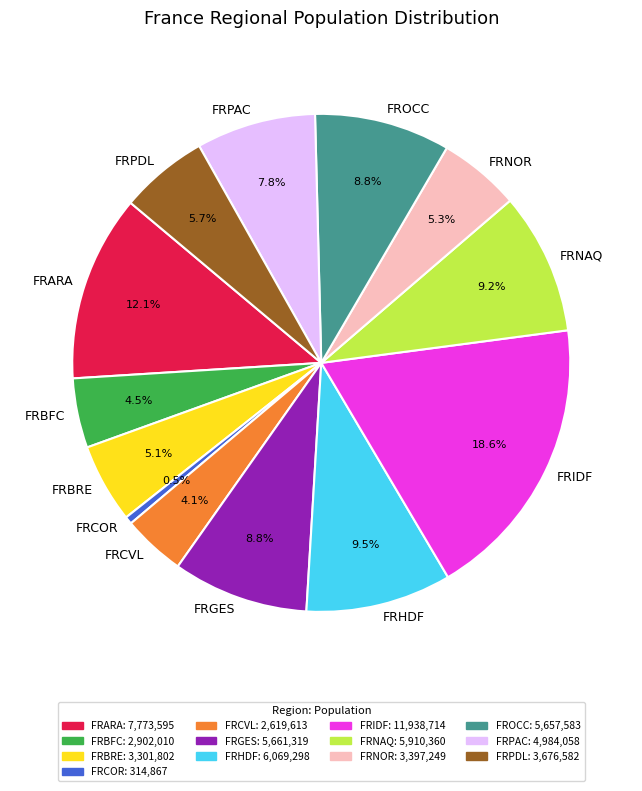

Which slice is the largest?

FRIDF